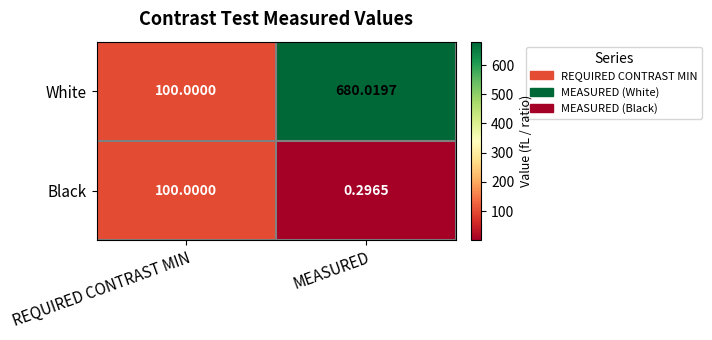

Between REQUIRED CONTRAST MIN and MEASURED, which series saw the biggest shift?

White